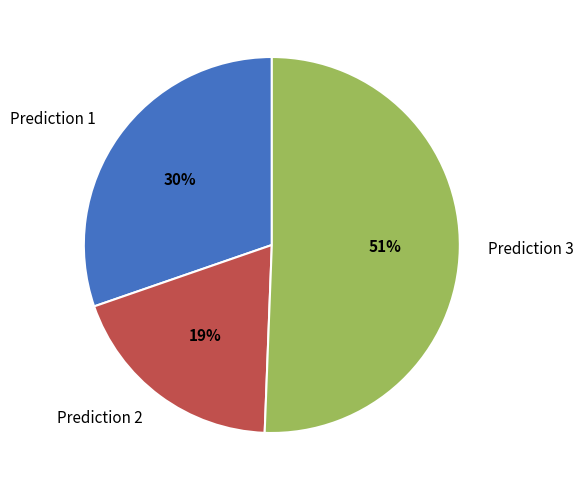

How many segments does this pie chart have?

3